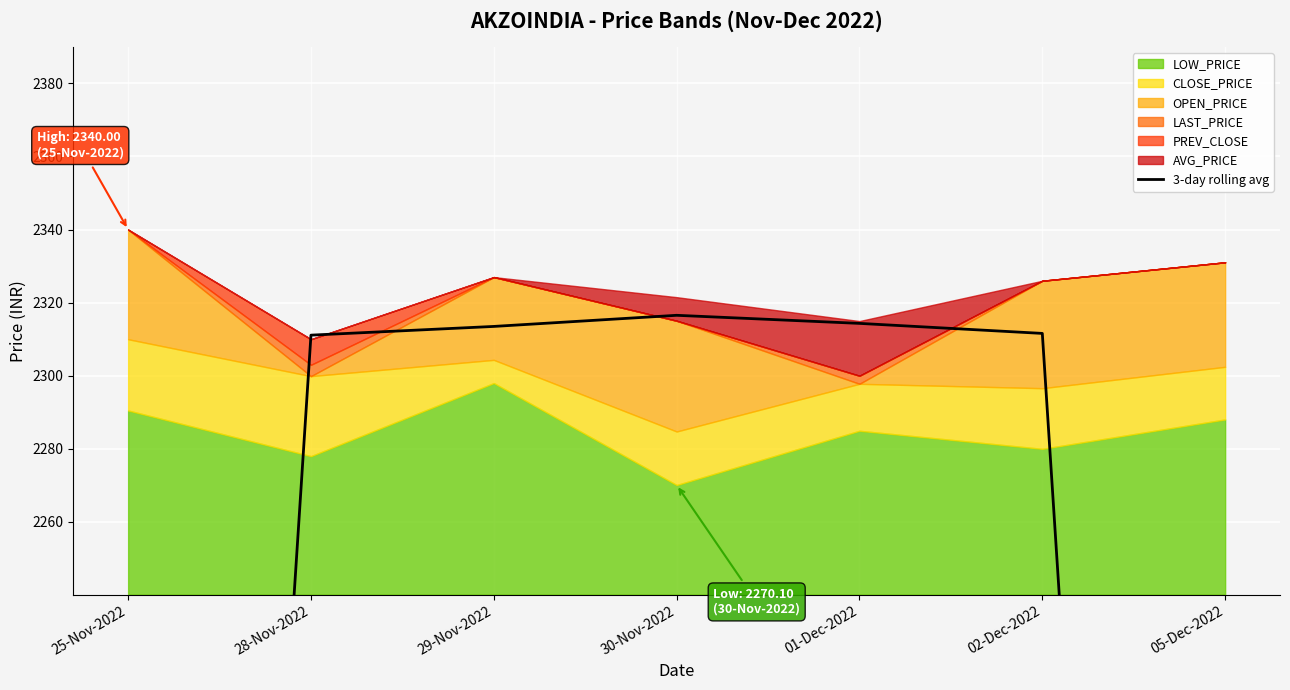

What is the smallest value displayed?

1539.9